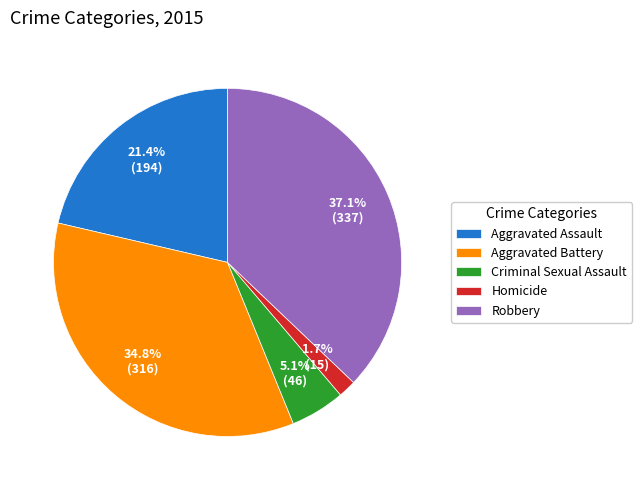

To the nearest percent, what portion does Robbery represent?

37%